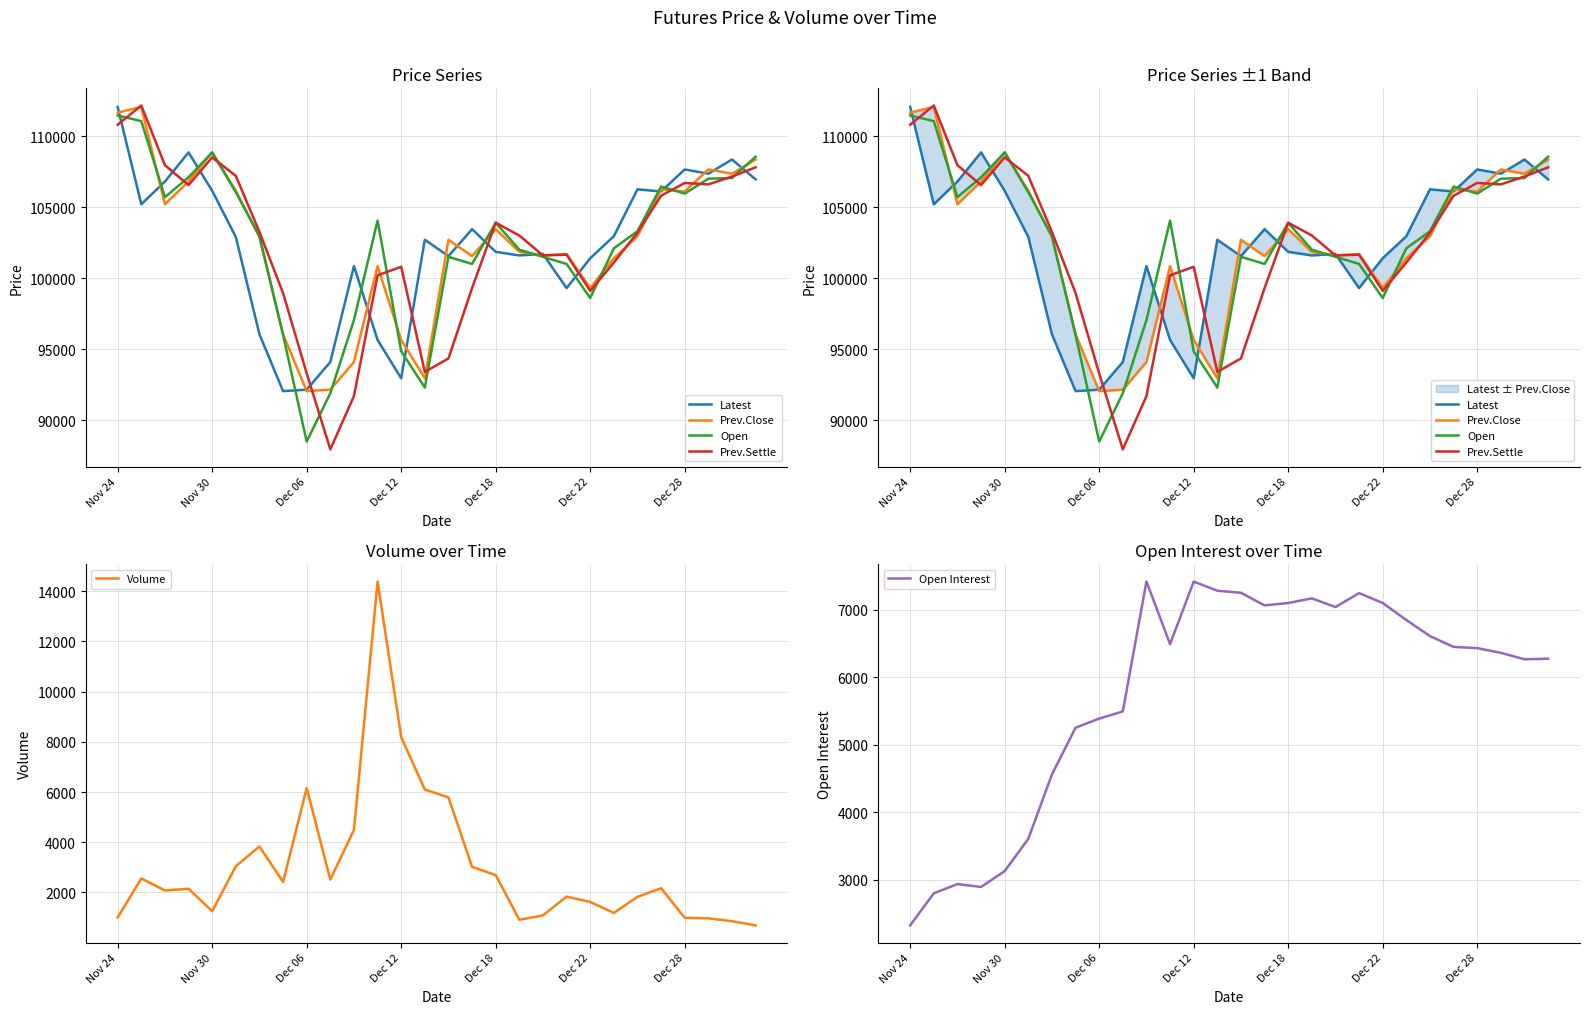

At how many categories does at least one series exceed 77752?

28